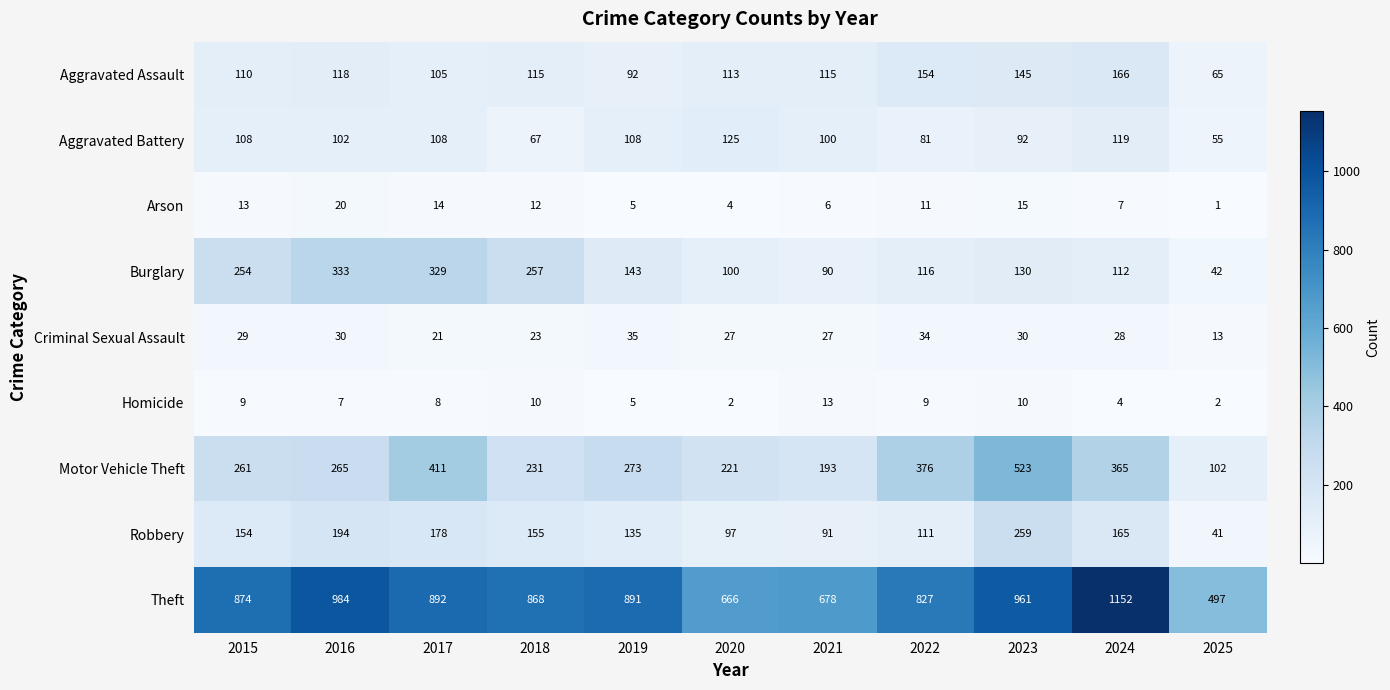

What is the smallest value displayed?

1